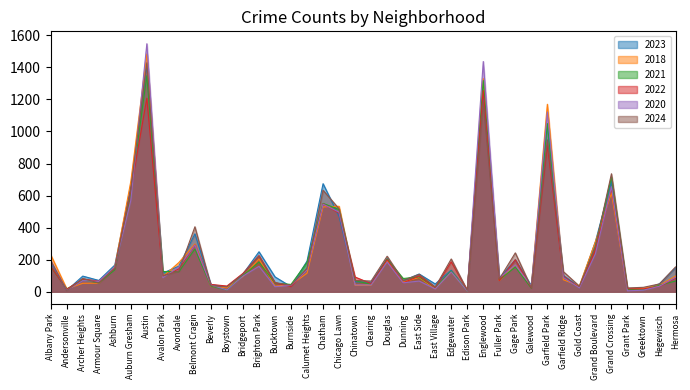

Where do 2021 and 2020 first cross each other?

Albany Park and Andersonville